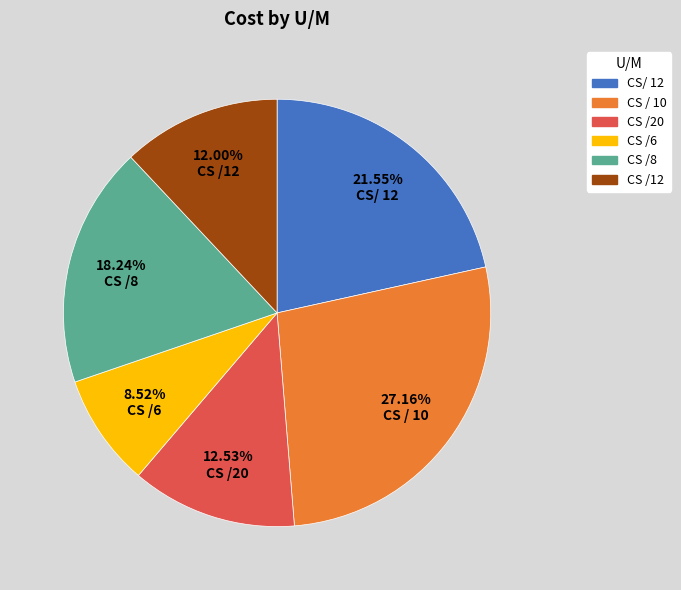

Is there any slice that represents more than half of the pie?

No